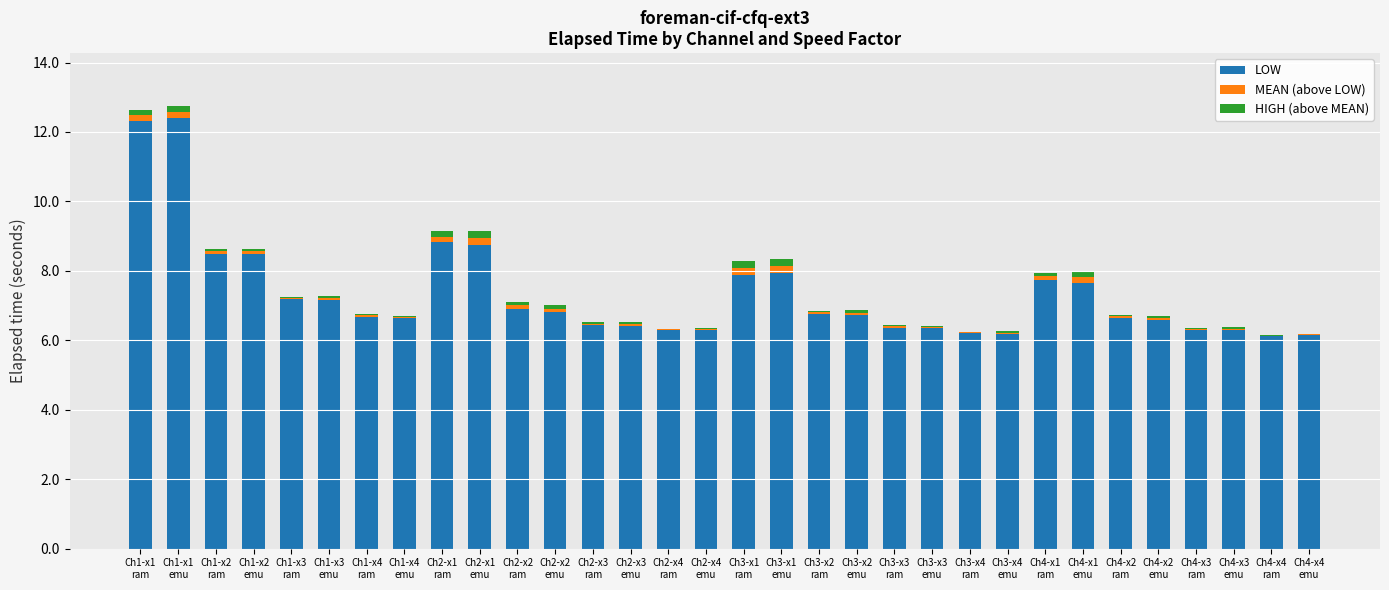

What is the maximum value for LOW?

12.4